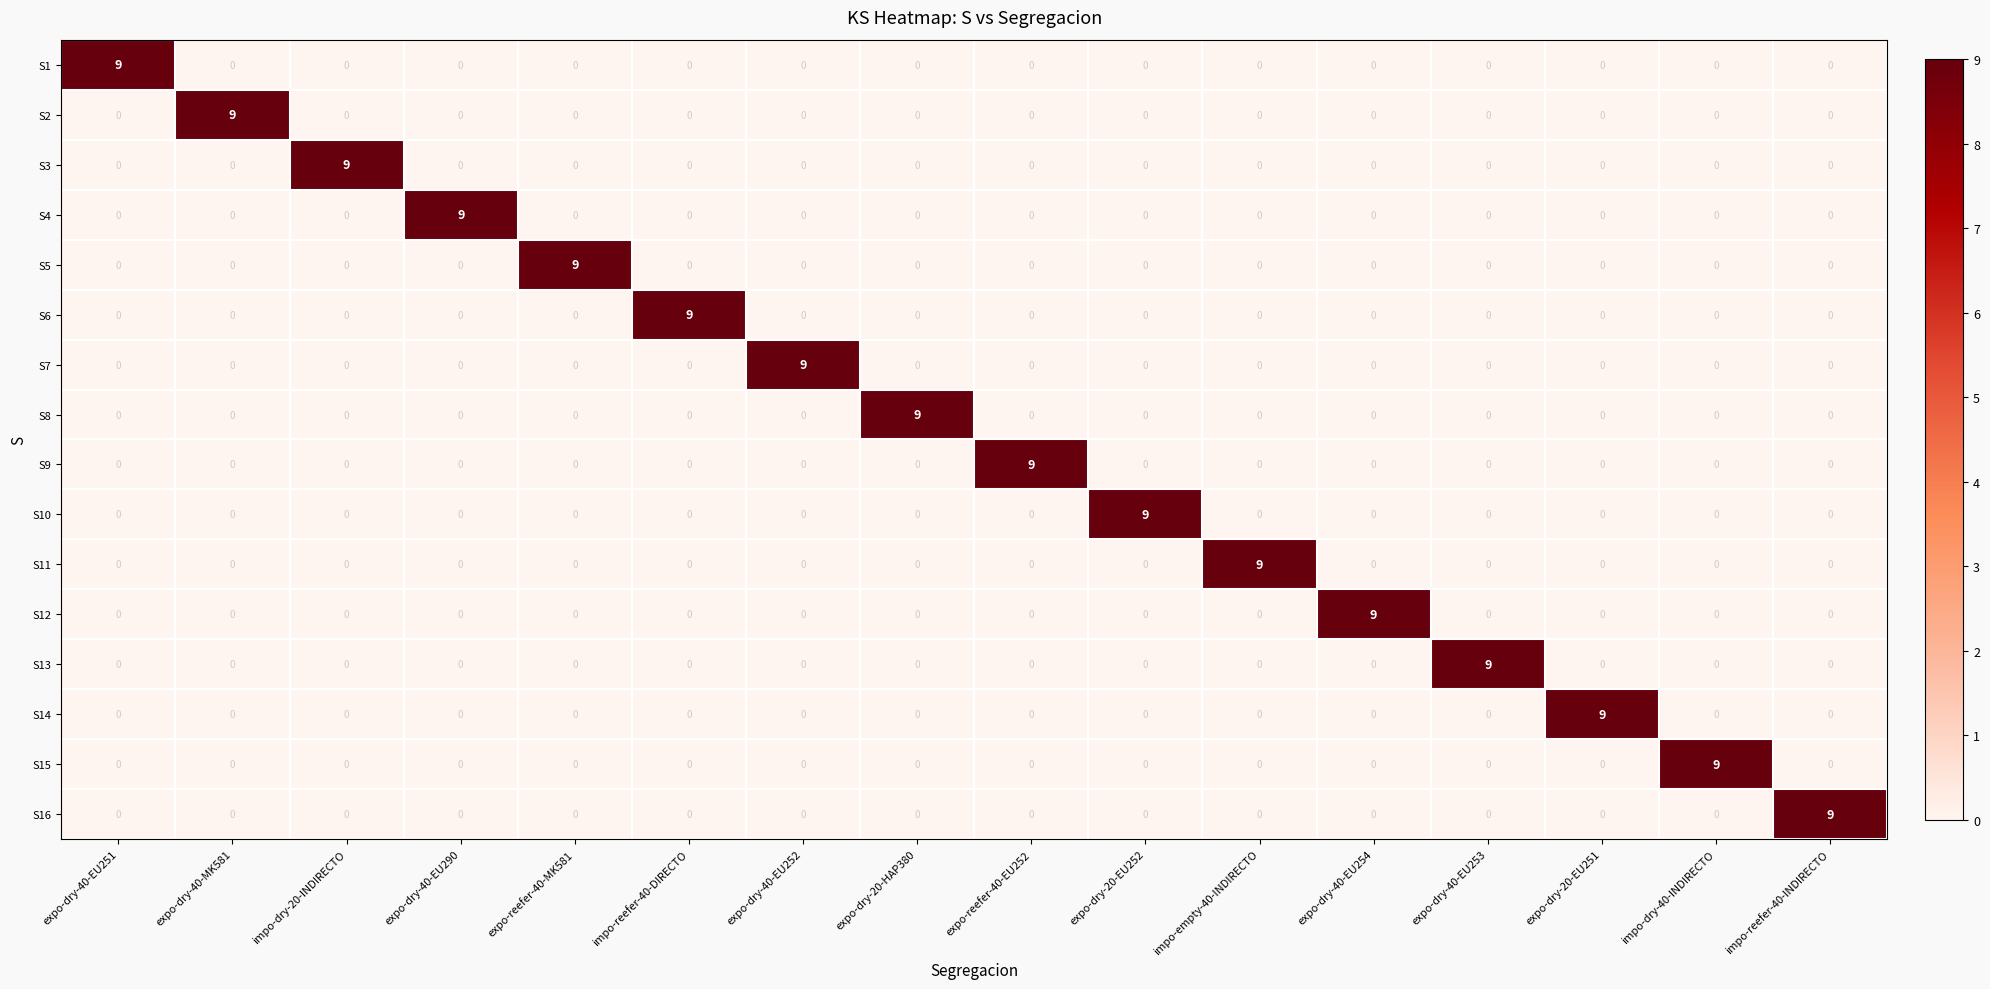

Count the S7 values in the range 0 to 1.

15